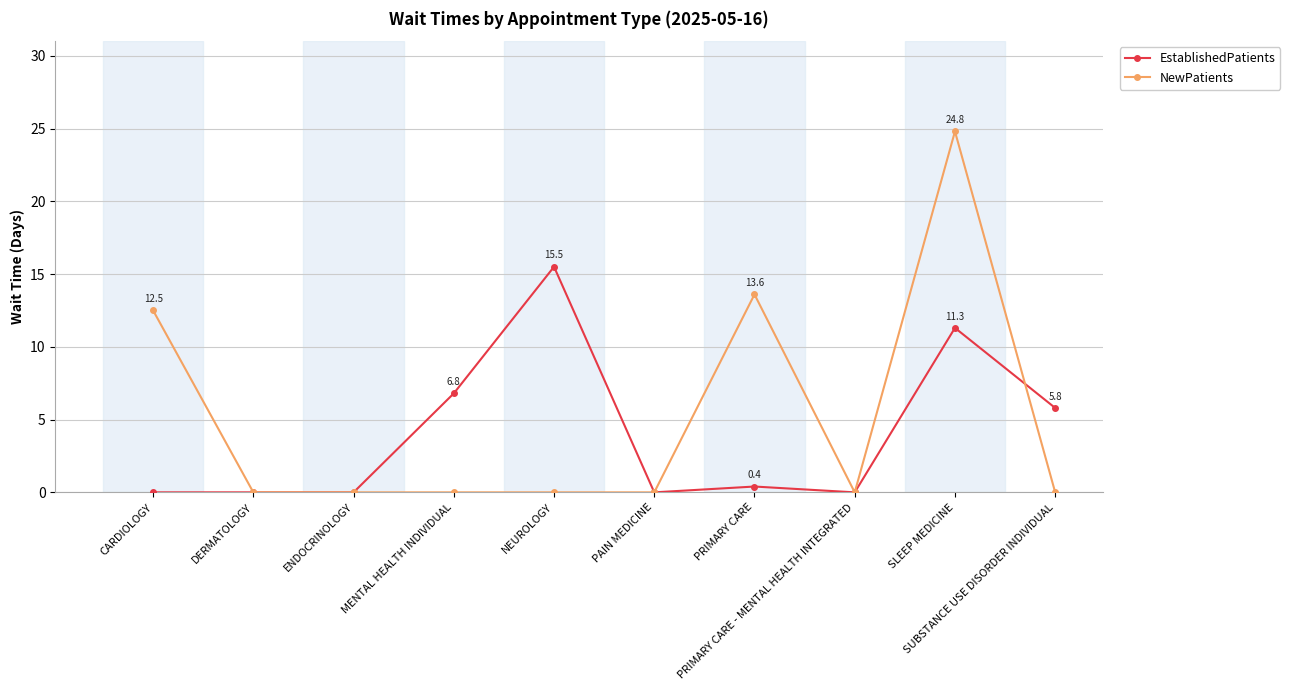

How many distinct data groups are displayed?

2